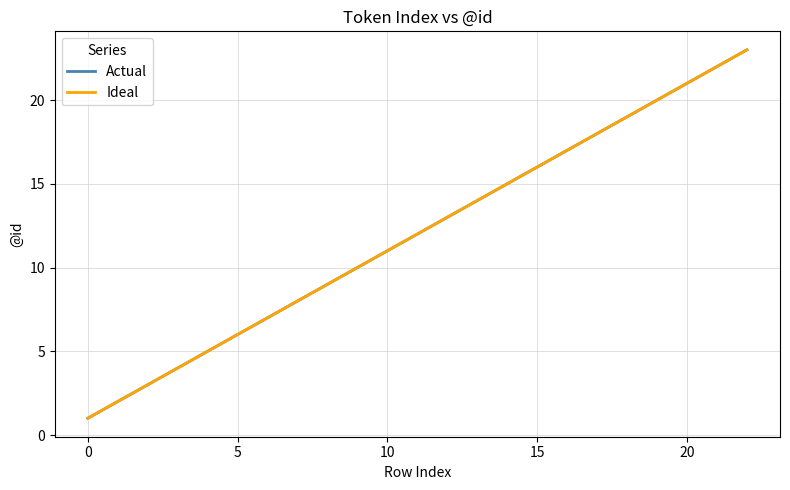

What is the average value of the Actual series?

12